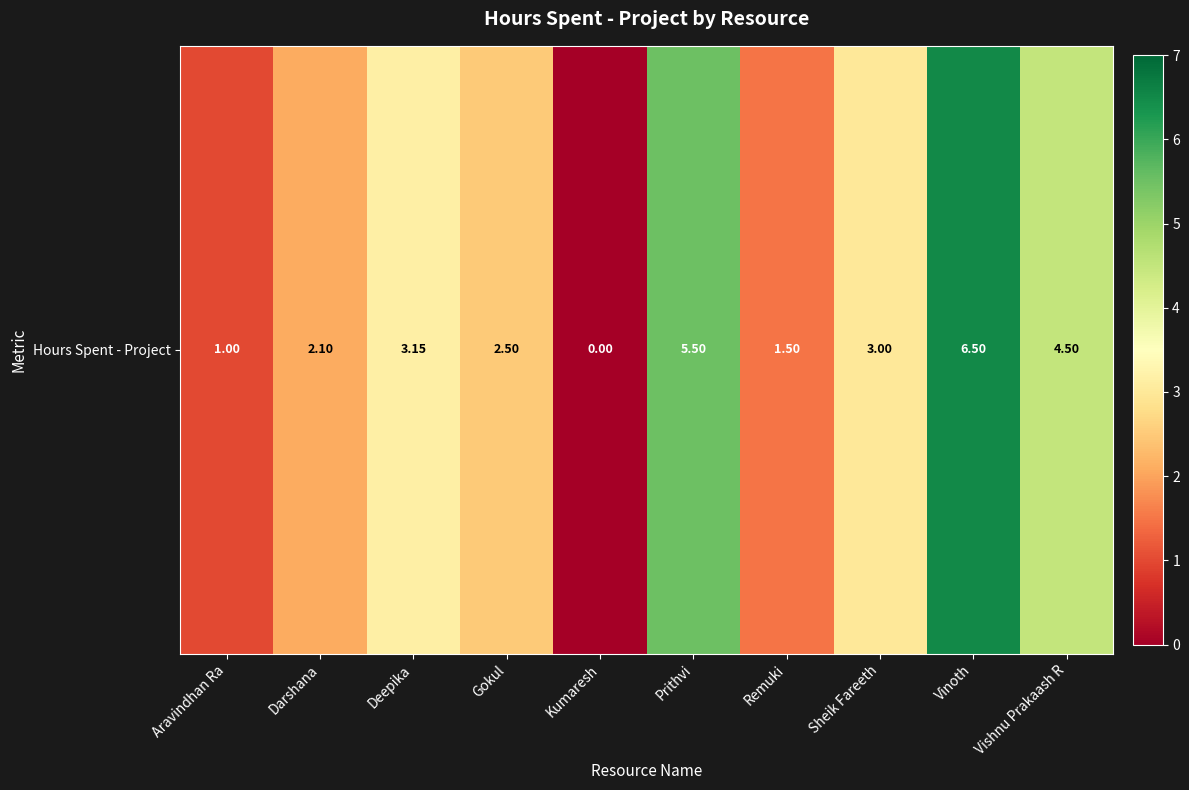

Which category has the highest value across all series?

Vinoth